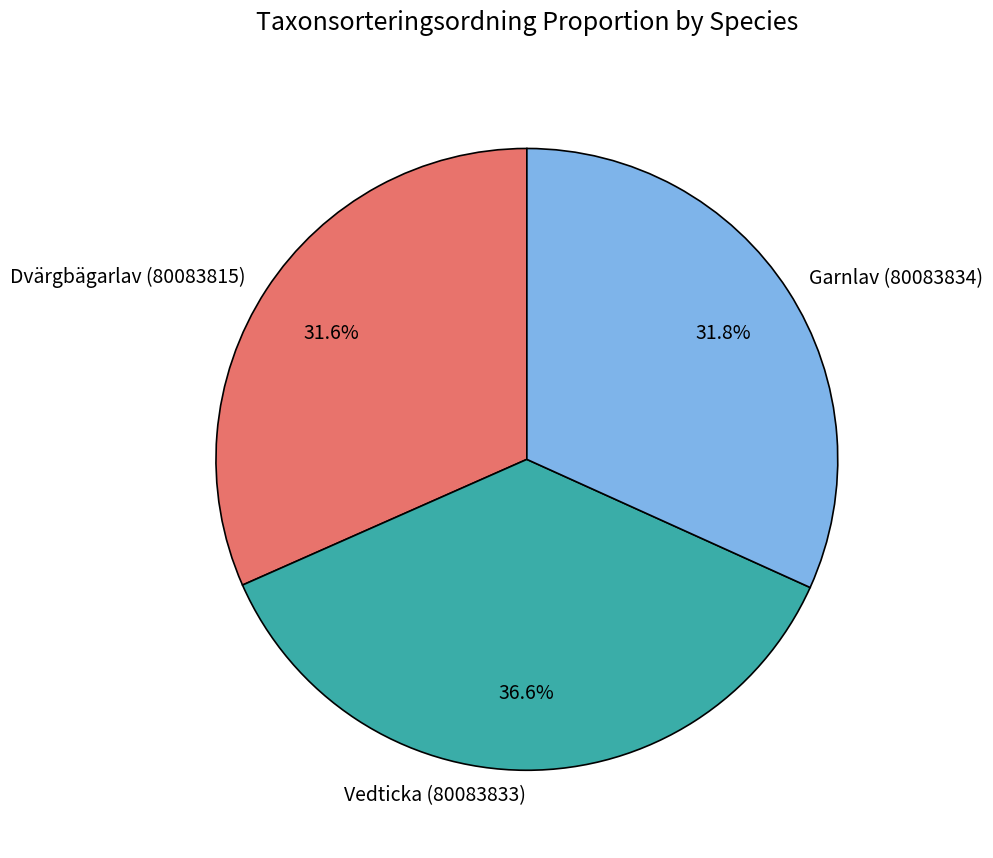

What percentage is NOT represented by Dvärgbägarlav (80083815)?

68.4%